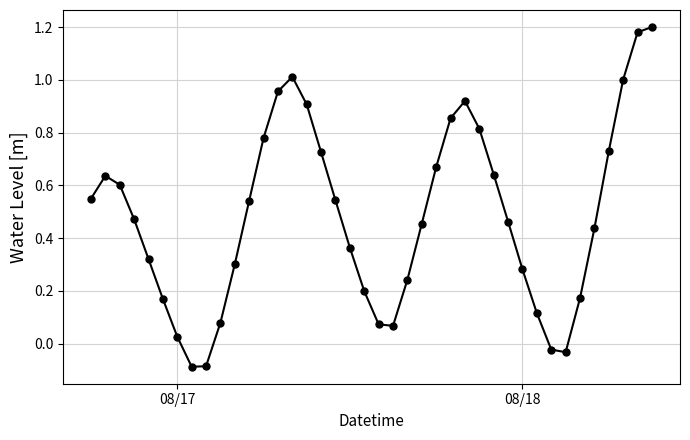

What is the difference between the maximum and minimum values?

1.3